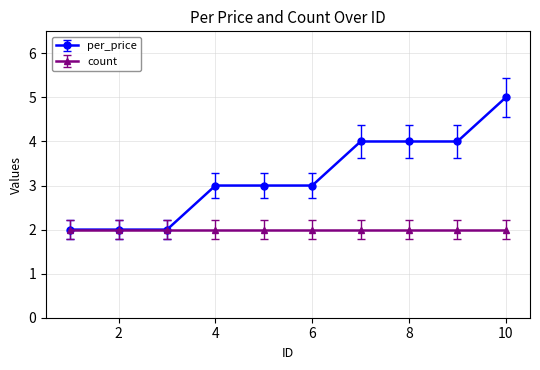

Which series has the largest range (max minus min)?

per_price